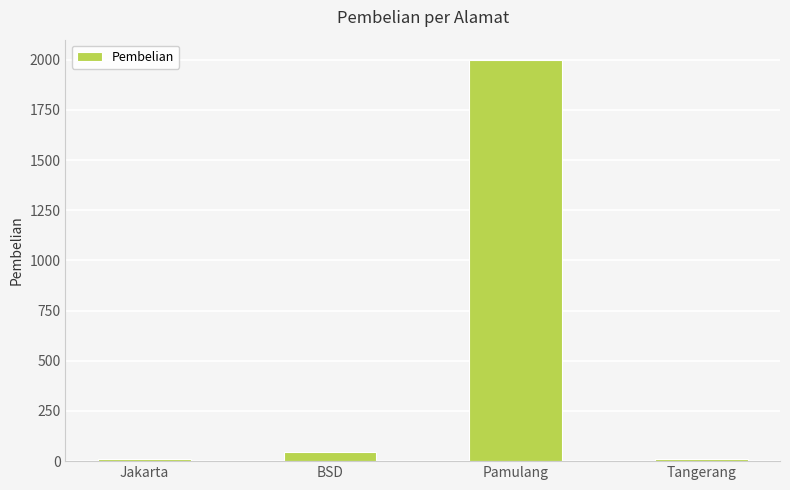

Approximately how many times larger is the value at BSD compared to Jakarta?

3.5